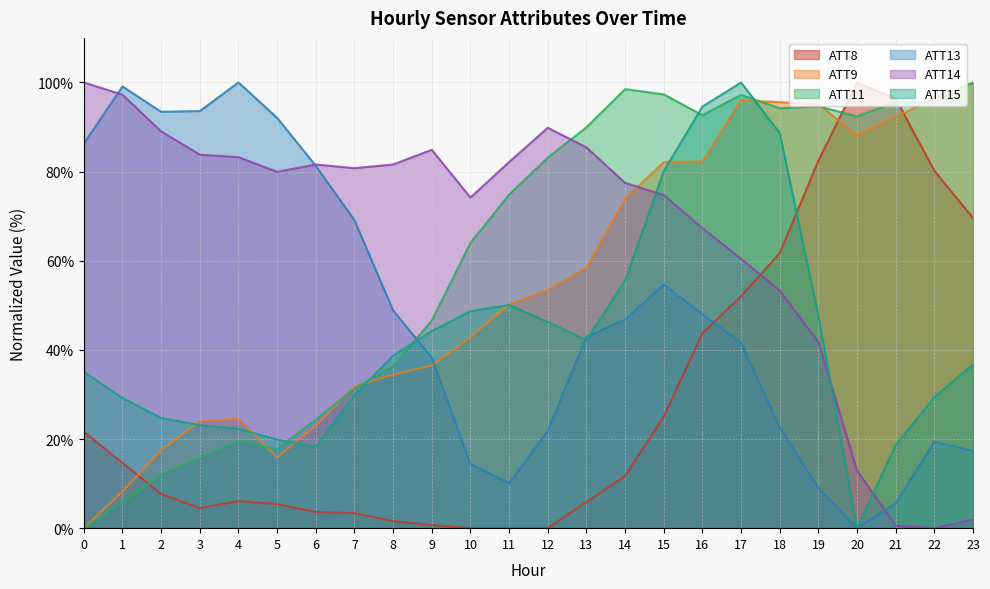

Is it true that ATT8 equals 3.4 at 7?

True